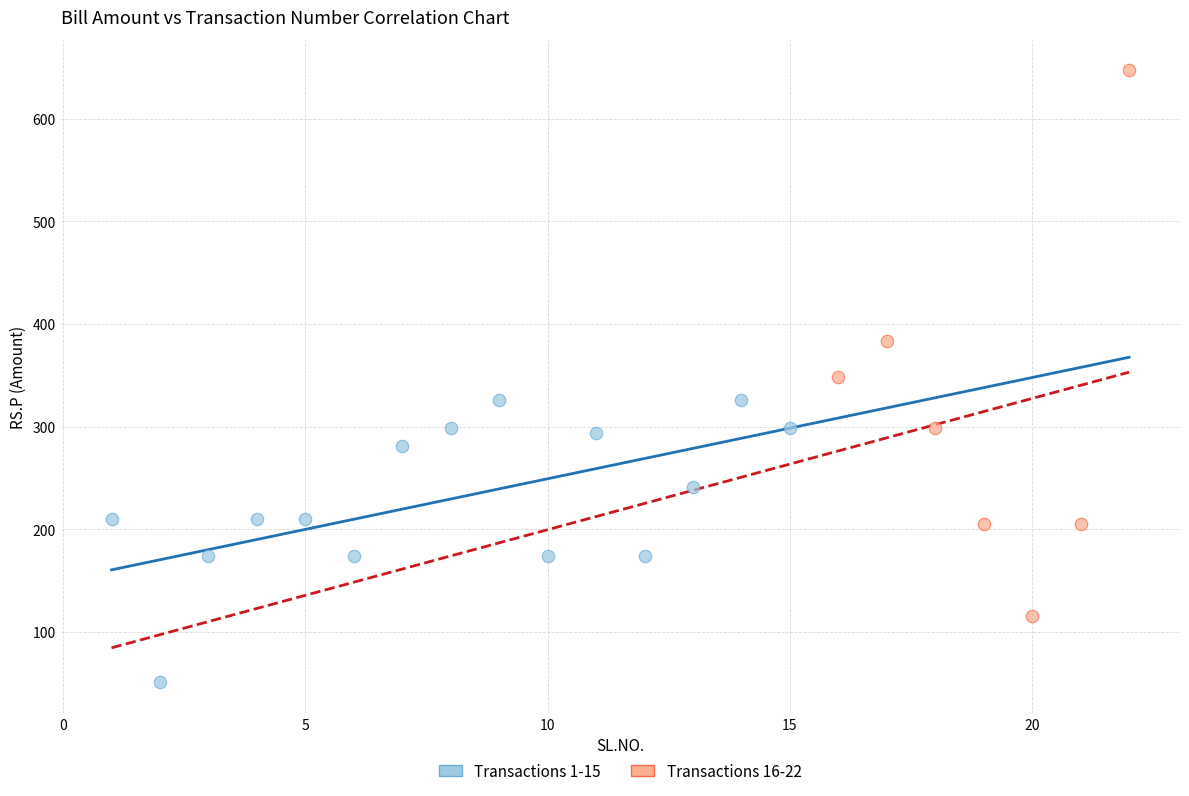

What are all the series names shown in the legend?

Transactions 1-15, Transactions 16-22